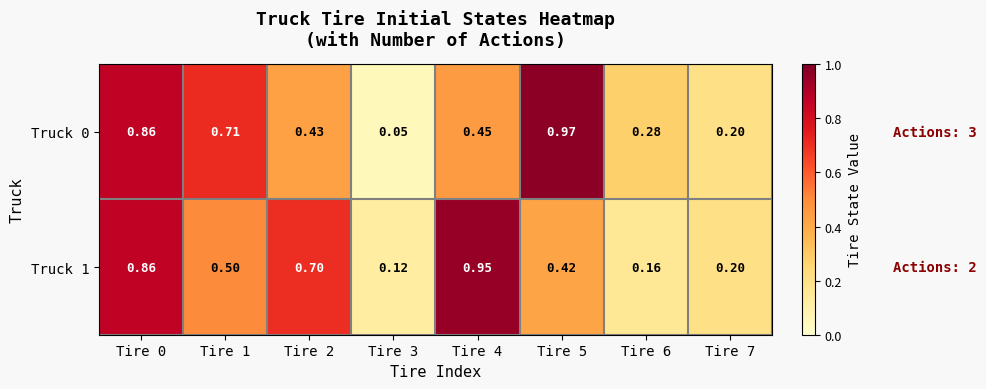

Is the value of Truck 1 at Tire 6 greater than the value of Truck 0 at Tire 4?

No